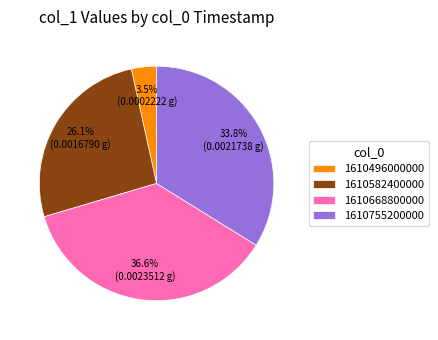

Rank the categories by value from highest to lowest.

1610668800000, 1610755200000, 1610582400000, 1610496000000